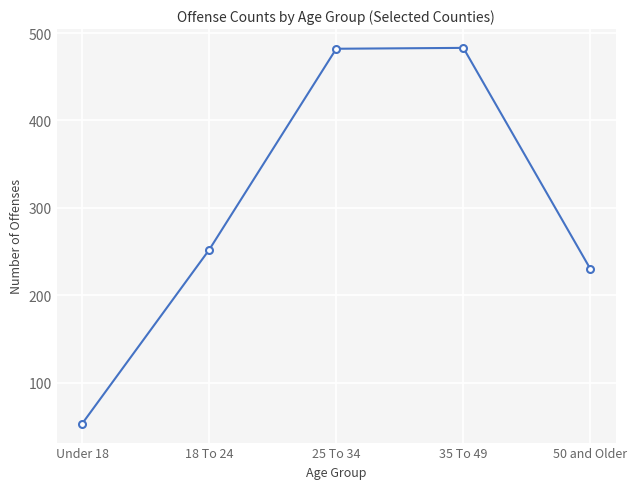

What is the difference between the maximum and second lowest values?

253